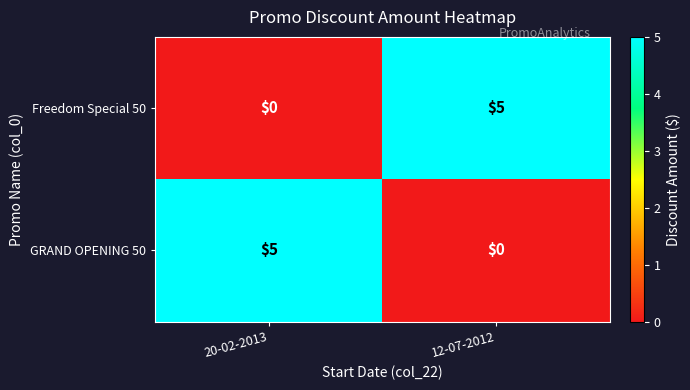

What is the approximate value of GRAND OPENING 50 at 20-02-2013?

5